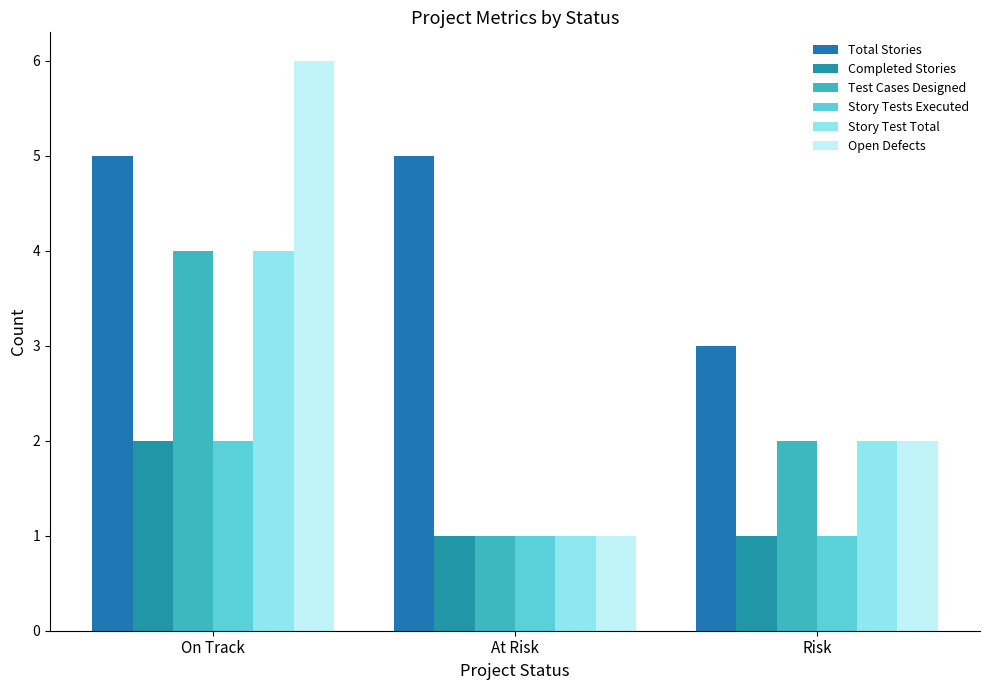

What is the value of the Completed Stories bar at the 2nd from the left?

1